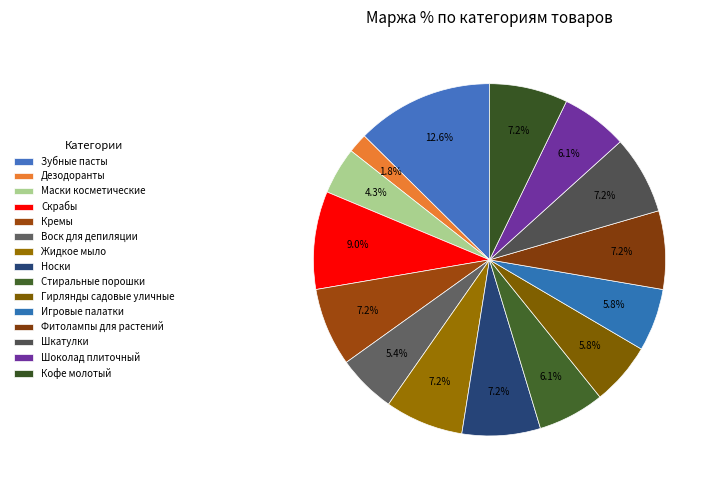

Between Игровые палатки and Носки, which is larger?

Носки